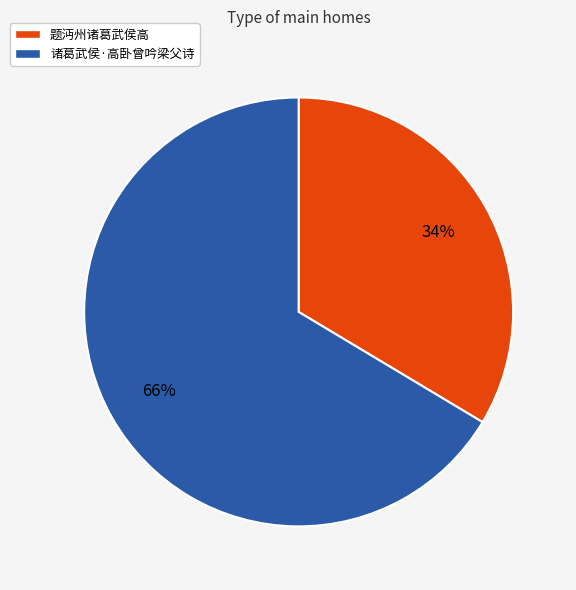

To the nearest percent, what is the average slice percentage?

50%